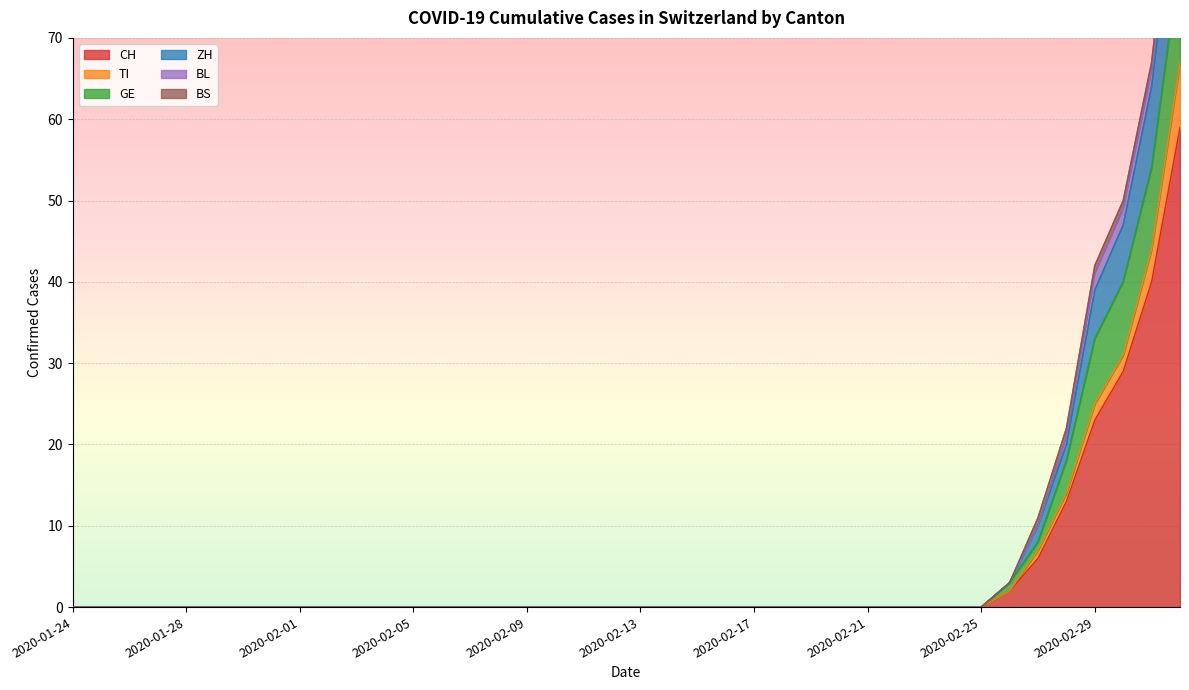

Is it true that ZH equals 14 at 2020-02-29?

False